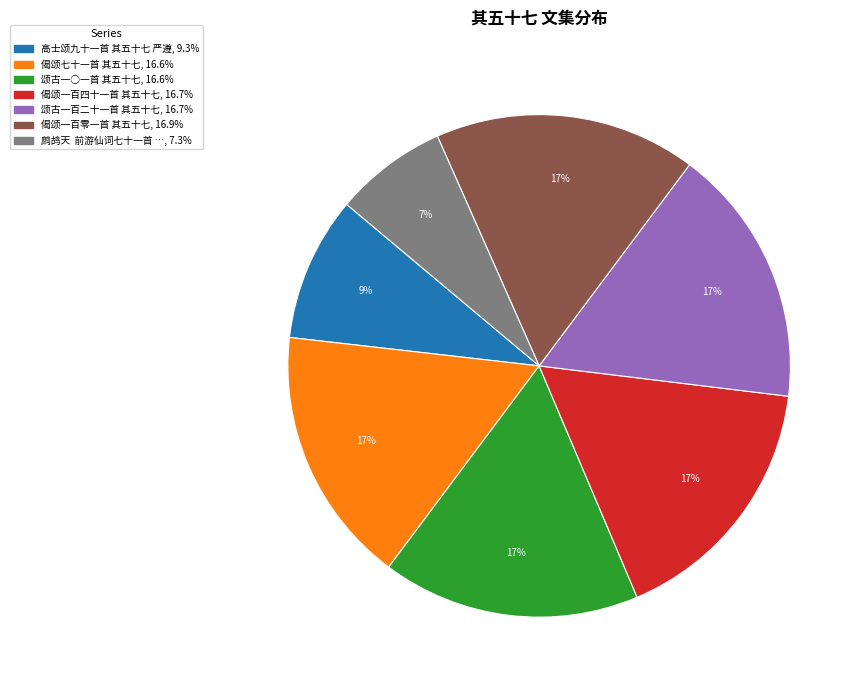

To the nearest percent, what is the average slice percentage?

14%